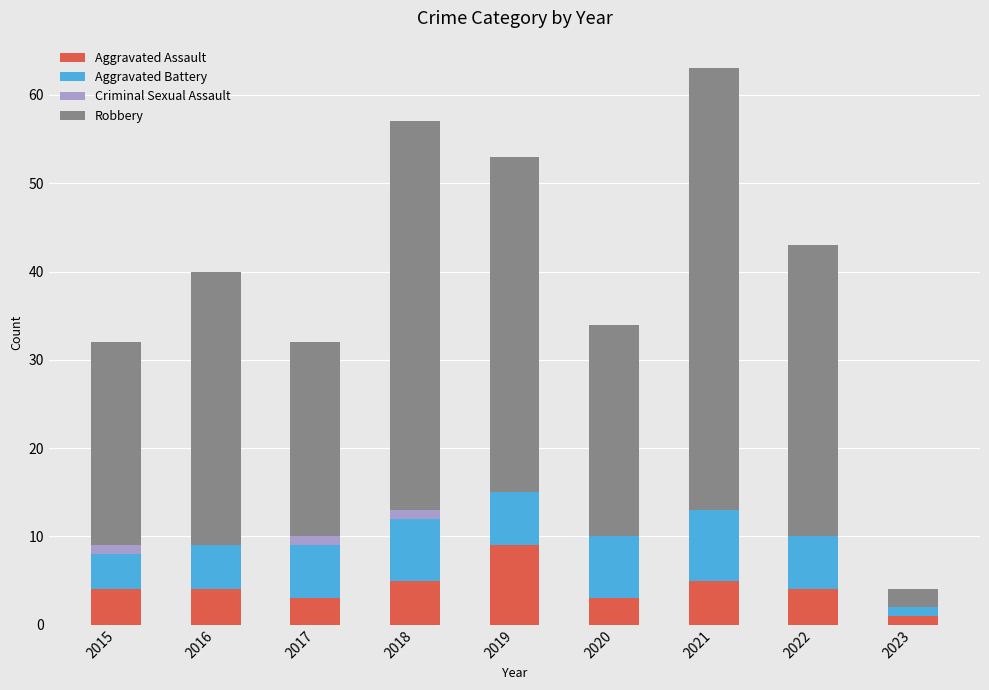

What is the maximum value for Aggravated Assault?

9